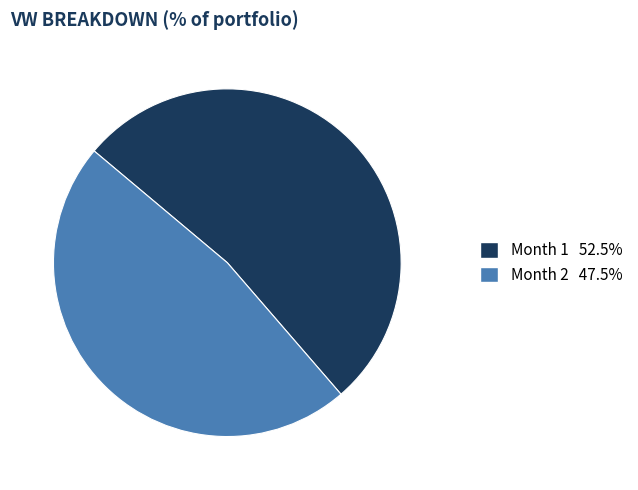

Does Month 1 represent more than half of the total?

Yes